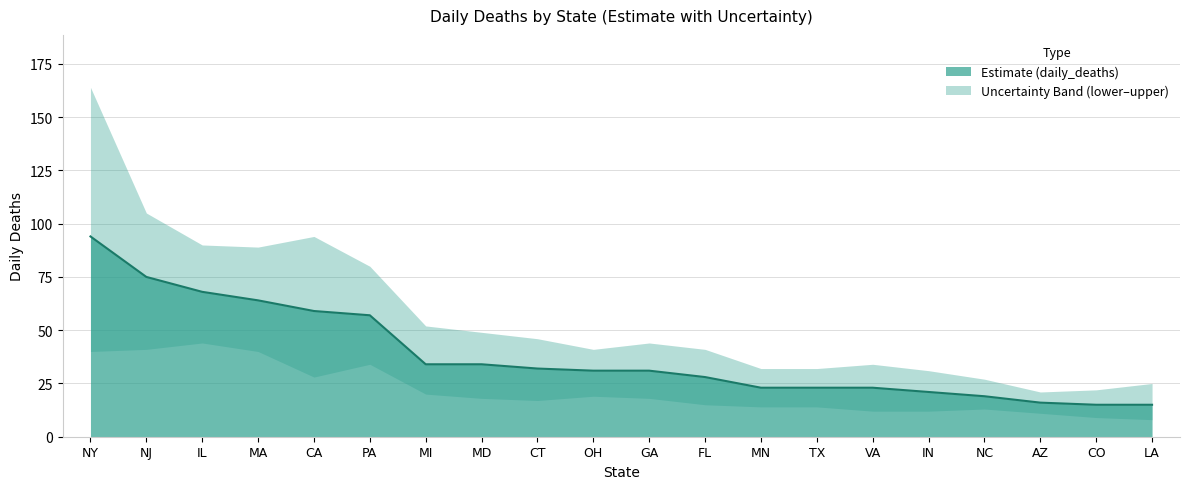

Reading left to right, list all the values displayed in this chart.

daily_deaths: NY=94	NJ=75	IL=68	MA=64	CA=59	PA=57	MI=34	MD=34	CT=32	OH=31	GA=31	FL=28	MN=23	TX=23	VA=23	IN=21	NC=19	AZ=16	CO=15	LA=15
daily_deaths_lower: NY=40	NJ=41	IL=44	MA=40	CA=28	PA=34	MI=20	MD=18	CT=17	OH=19	GA=18	FL=15	MN=14	TX=14	VA=12	IN=12	NC=13	AZ=11	CO=9	LA=8
daily_deaths_upper: NY=164	NJ=105	IL=90	MA=89	CA=94	PA=80	MI=52	MD=49	CT=46	OH=41	GA=44	FL=41	MN=32	TX=32	VA=34	IN=31	NC=27	AZ=21	CO=22	LA=25